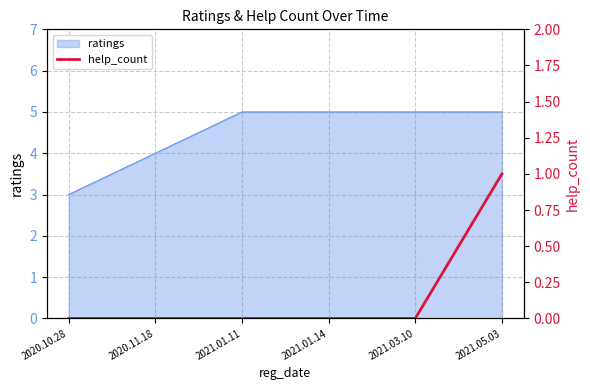

What position from the right is 2021.01.11?

4